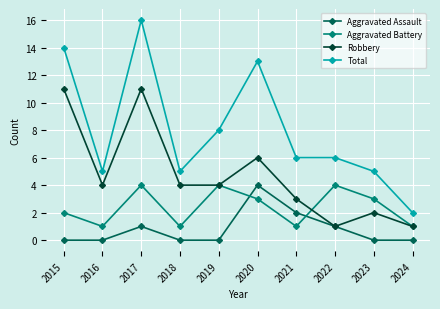

What is the sum of all Robbery values?

47